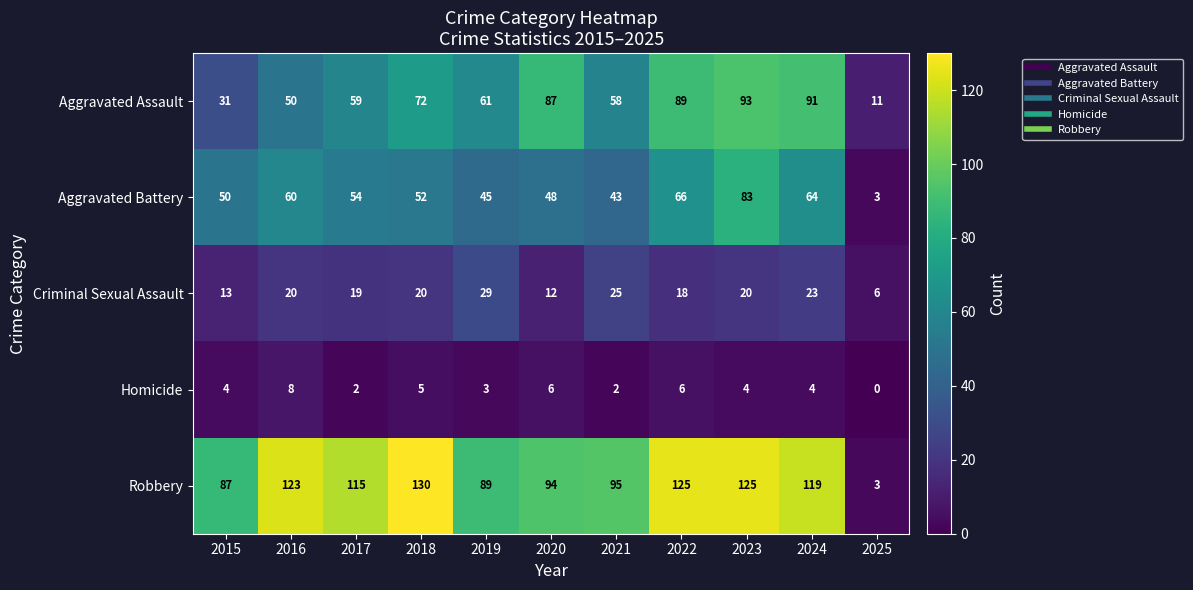

At which category is the sum across all series the highest?

2023